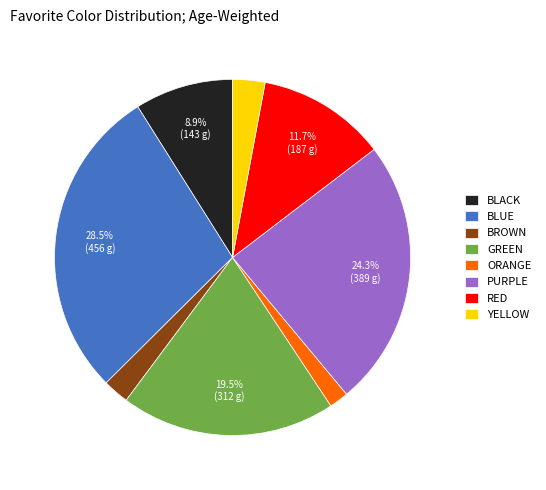

Approximately how many times larger is the value at GREEN compared to BLUE?

0.7